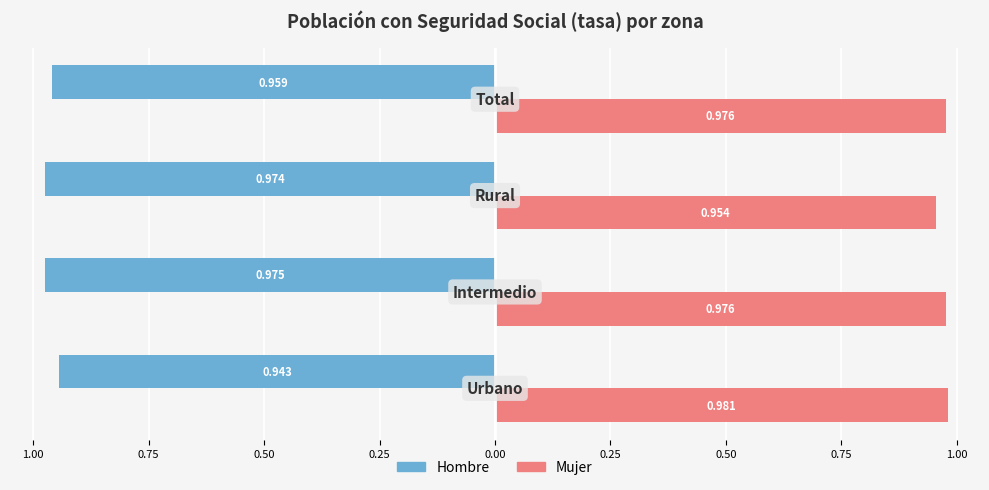

What are all the series names shown in the legend?

Hombre, Mujer